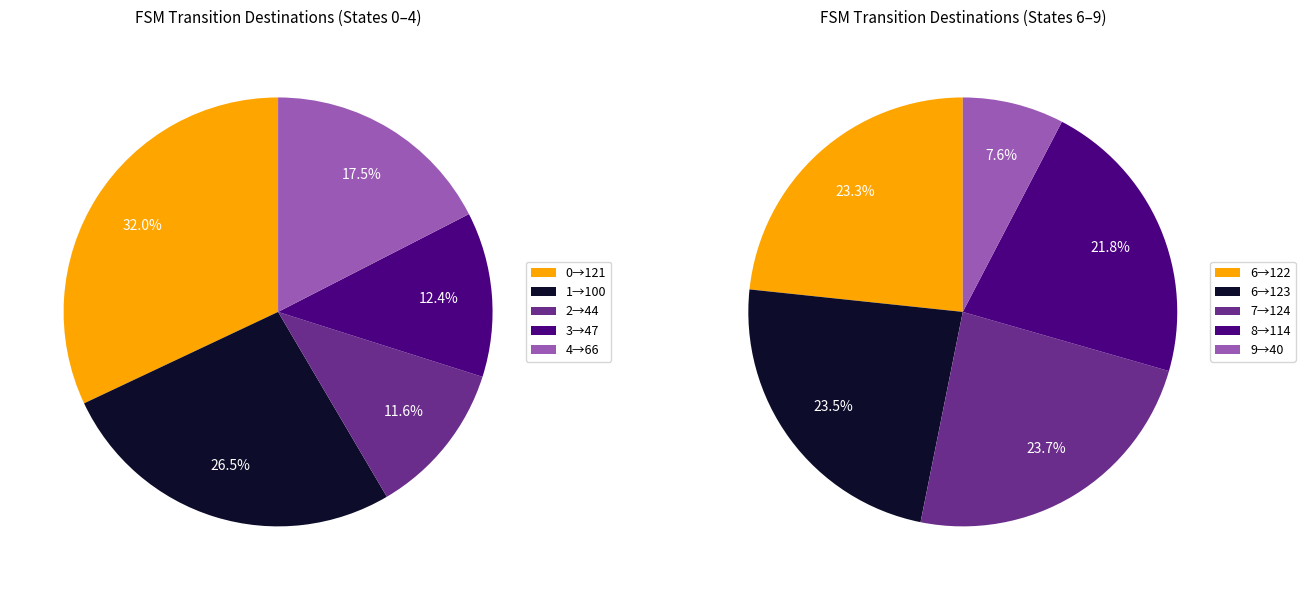

Does any single category account for the majority?

No